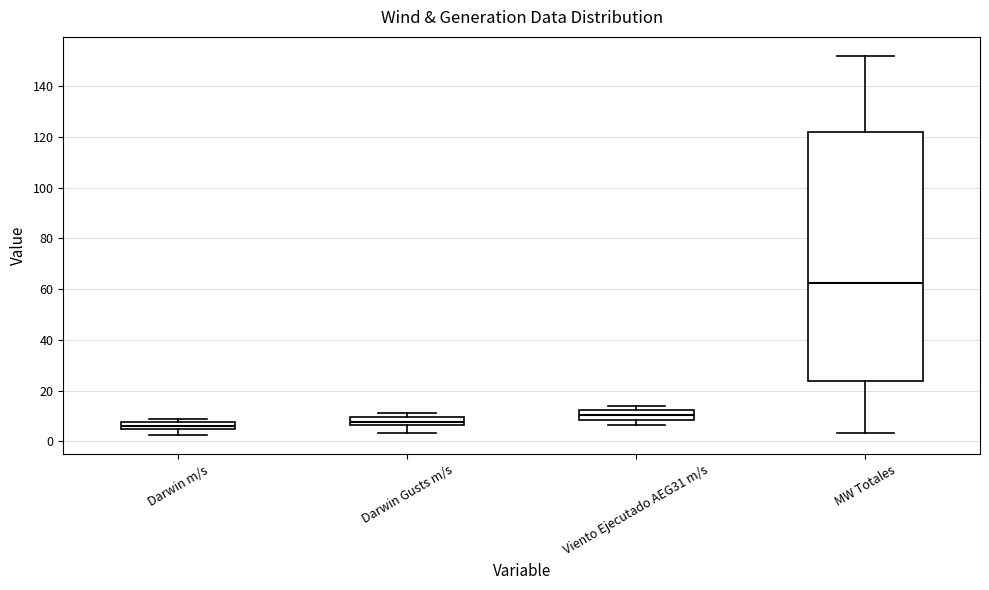

Which box is the tallest, from its lower edge to its upper edge?

MW Totales